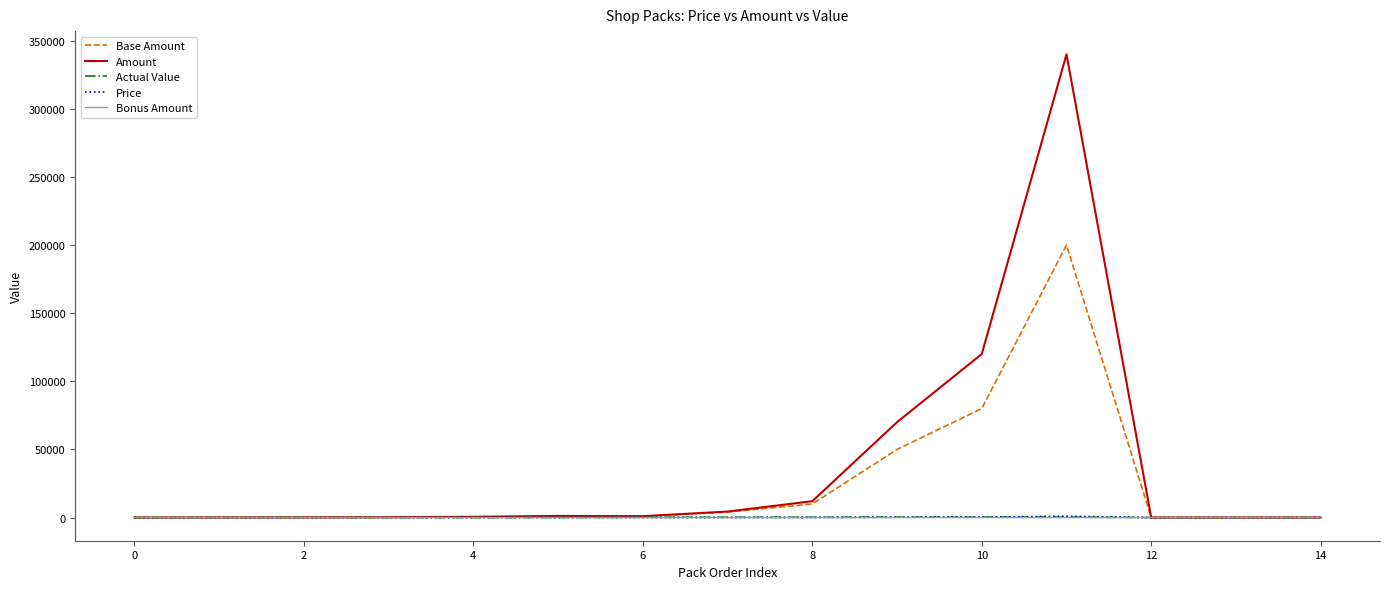

What is the maximum value shown in the chart?

340000.0